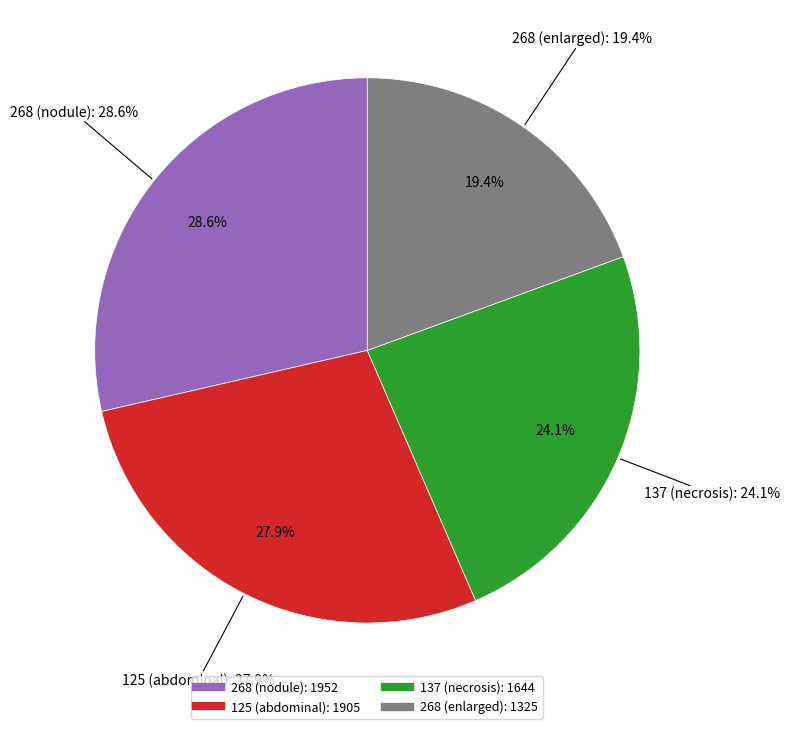

Rank the categories by value from highest to lowest.

268 (nodule), 125 (abdominal), 137 (necrosis), 268 (enlarged)